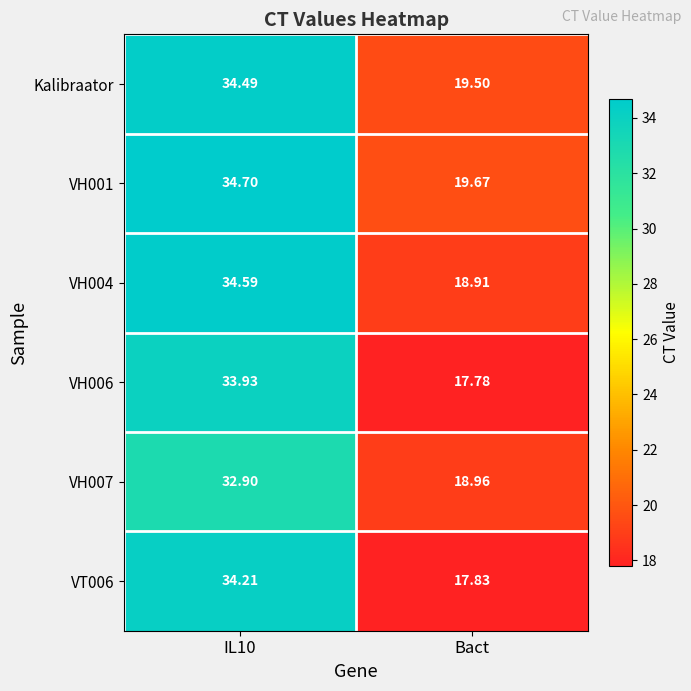

At which label does VH007 reach its minimum?

Bact